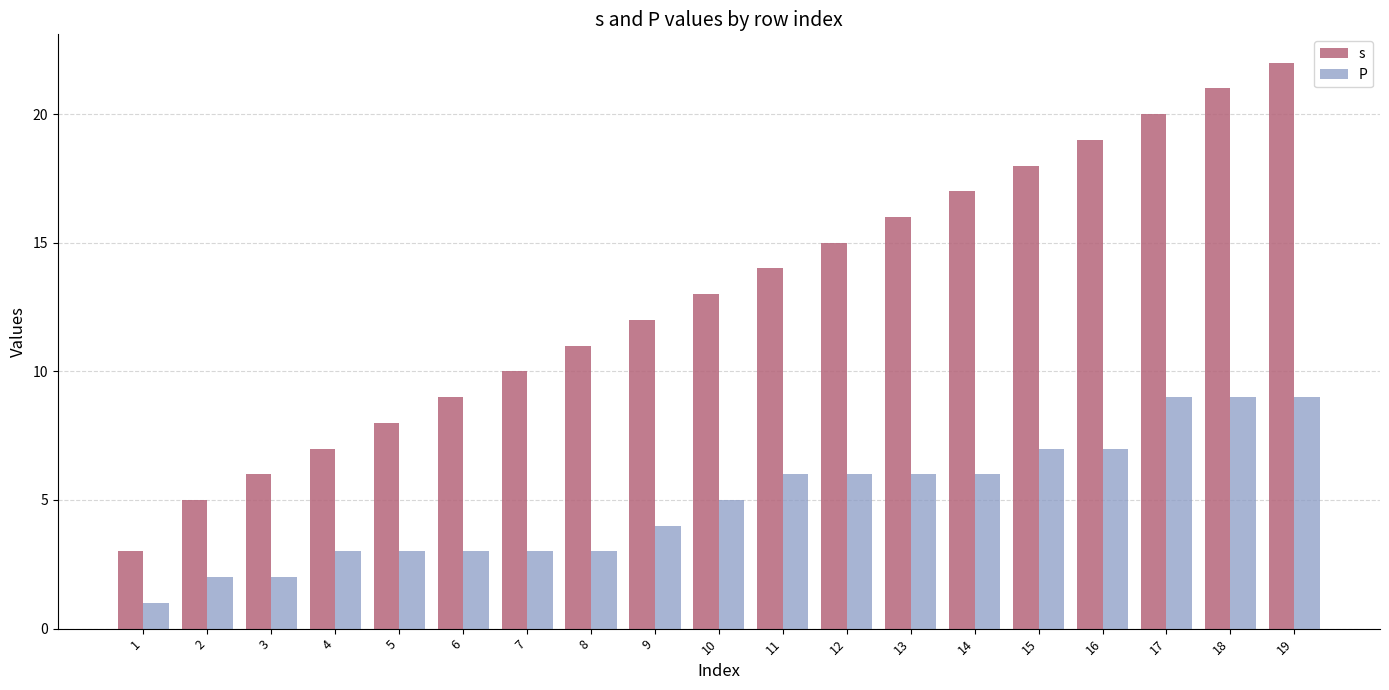

What is the lowest value of the s series?

3